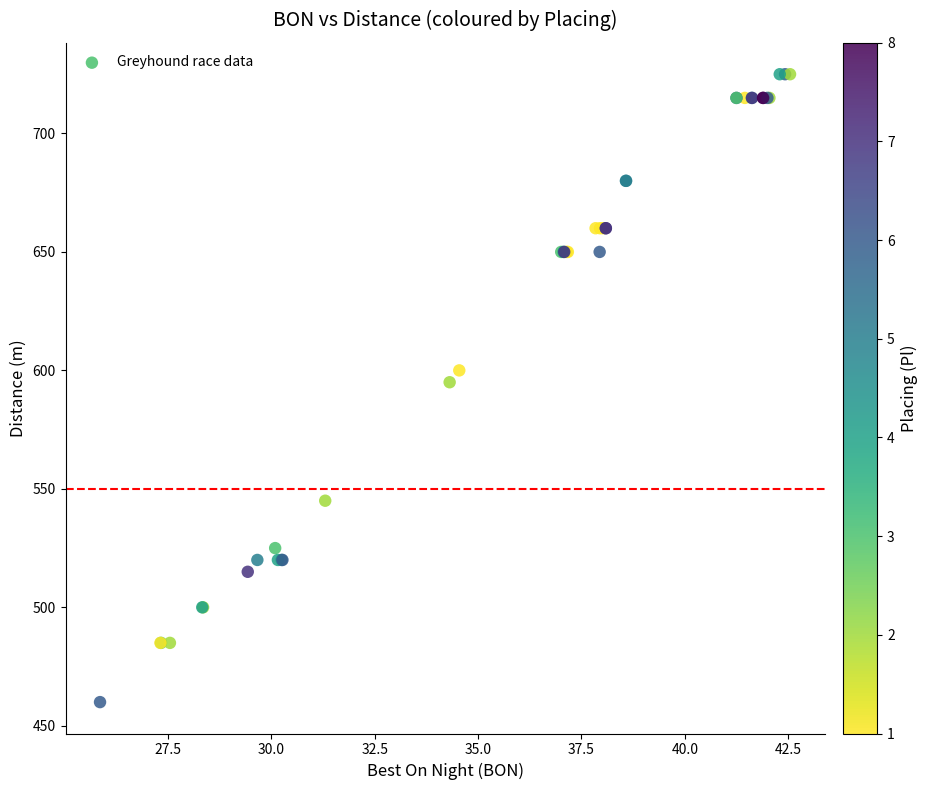

What Y value in the scatter plot is closest to 592?

595